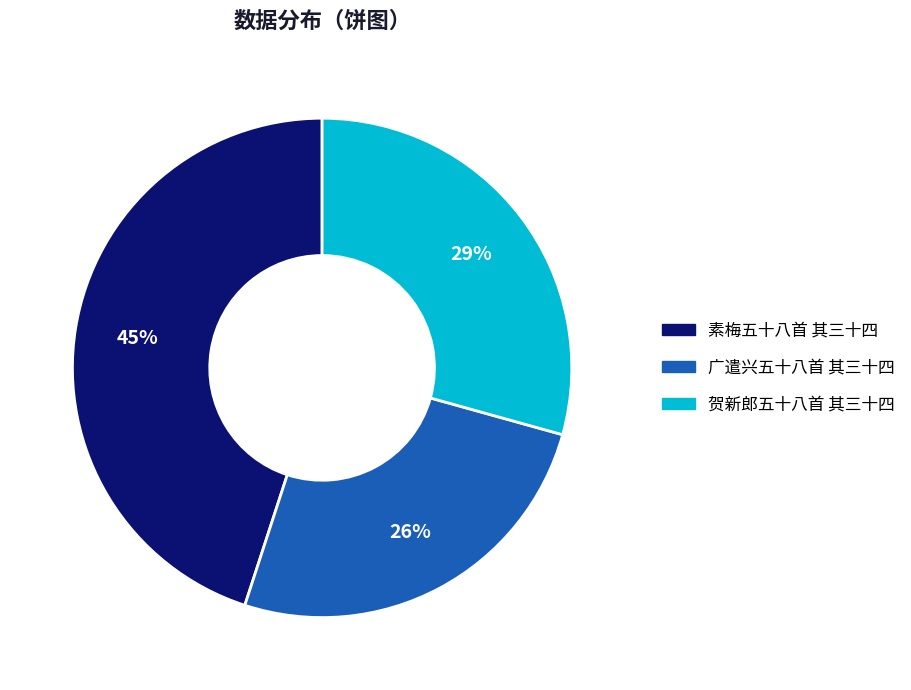

Is the sum of 广遣兴五十八首 其三十四 and 贺新郎五十八首 其三十四 greater than half?

Yes